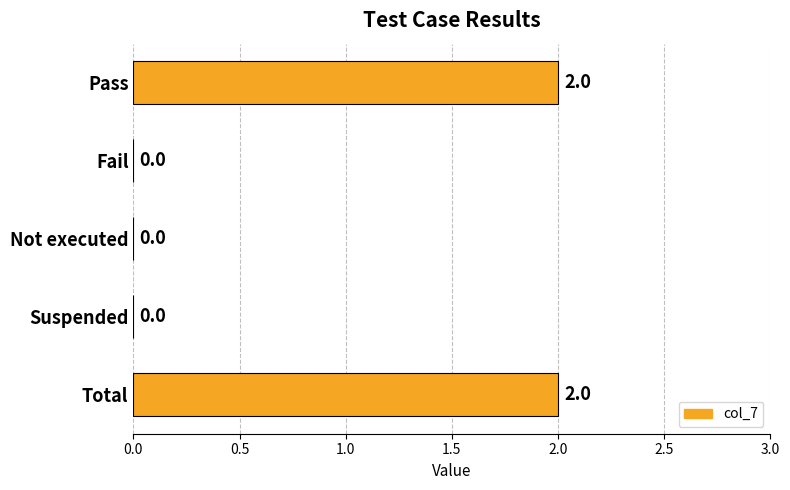

The chart shows a value of 2 at Pass. True or false?

True